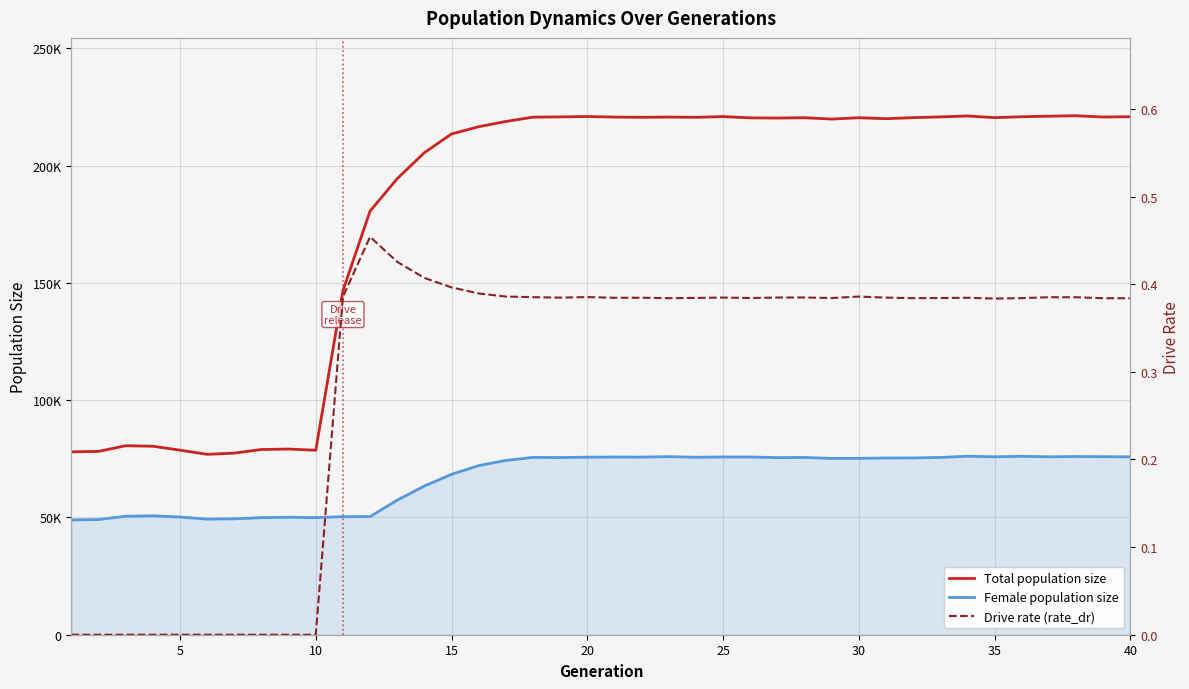

Which series has the largest total across all categories?

Total population size